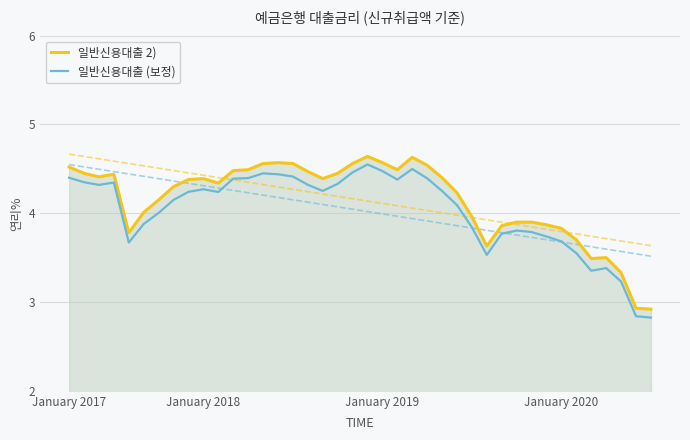

How many data points in 일반신용대출 (보정) are less than 4?

15